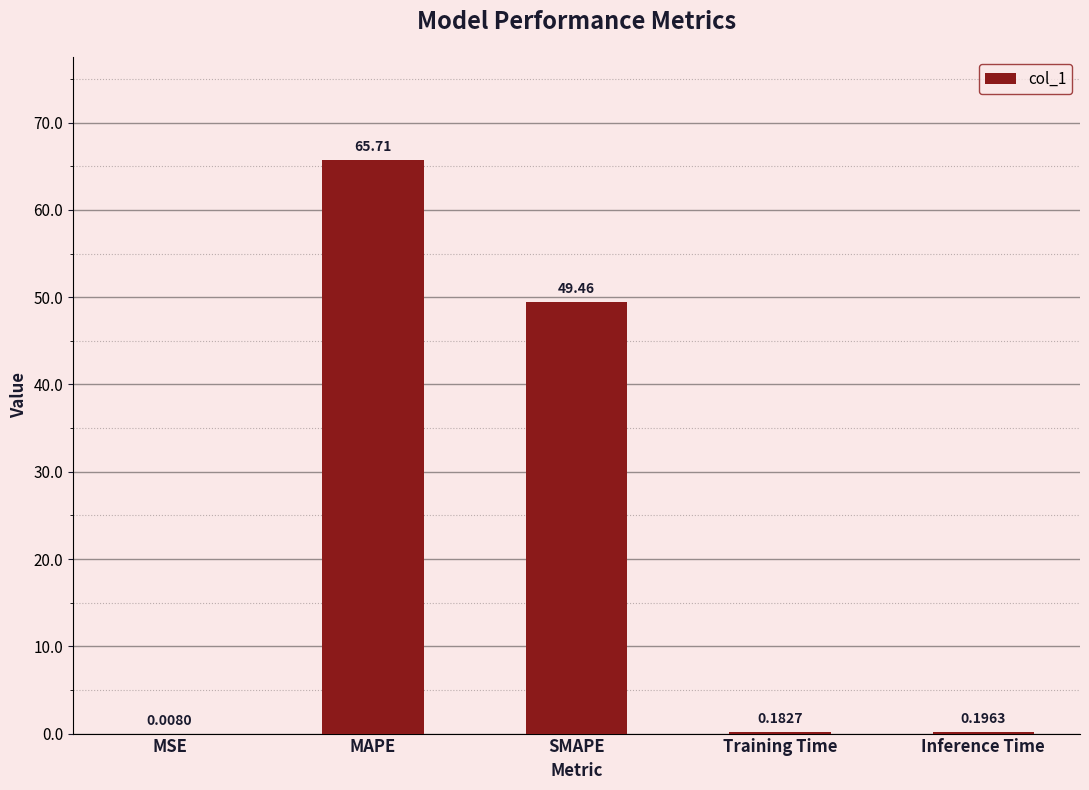

Is it true that the value at MAPE is 65.7?

True